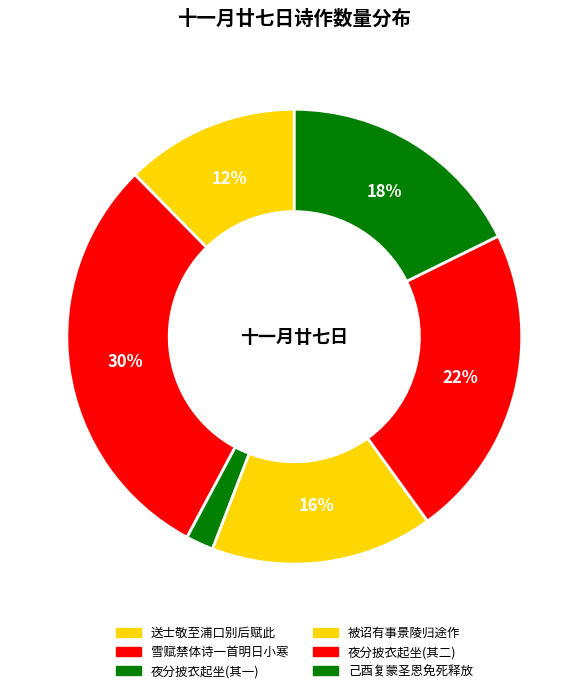

How many slices are in this pie chart?

6